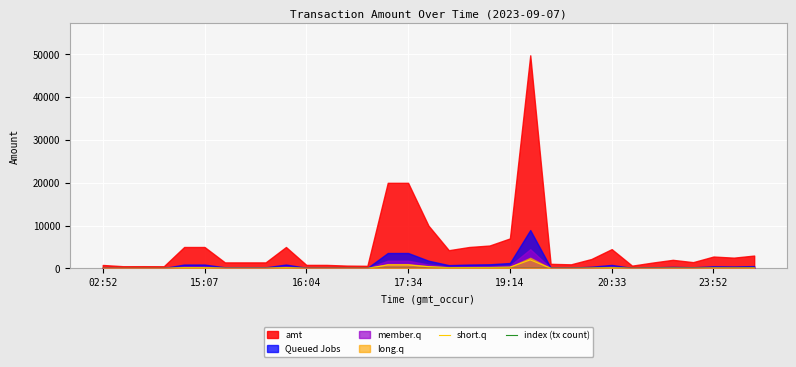

What is the highest value of the short.q series?

1992.0